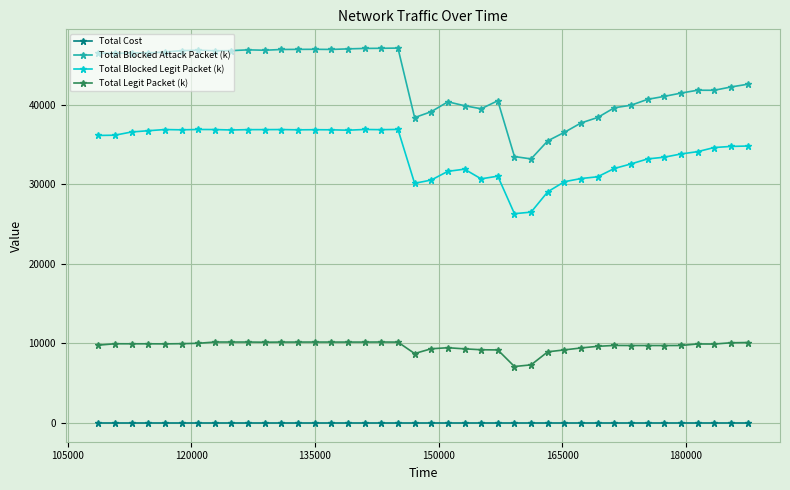

True or false: Total Blocked Attack Packet (k) has more than 1 points higher than both neighbors.

True